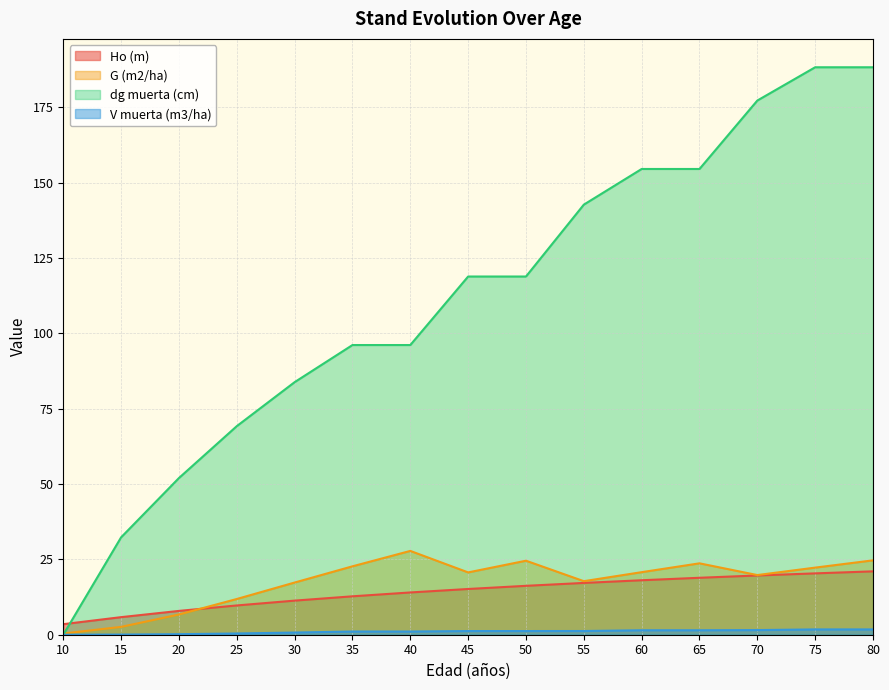

How many positive values does the dg muerta (cm) series have?

14